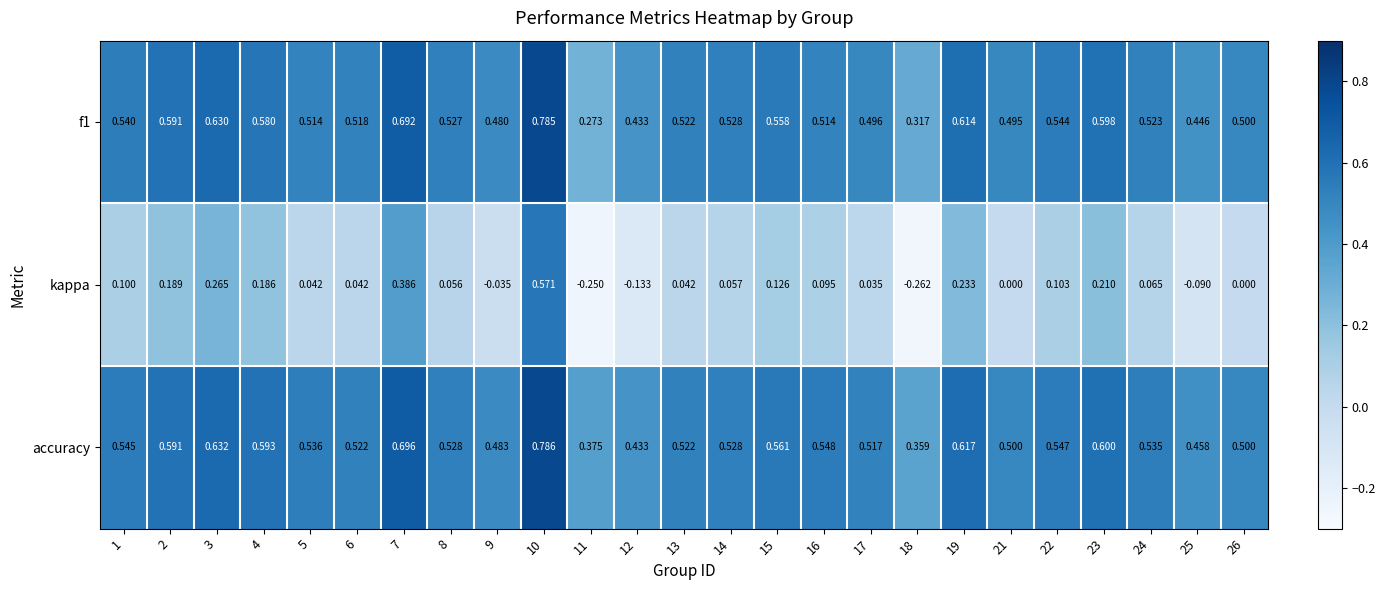

Which series has the largest range (max minus min)?

kappa